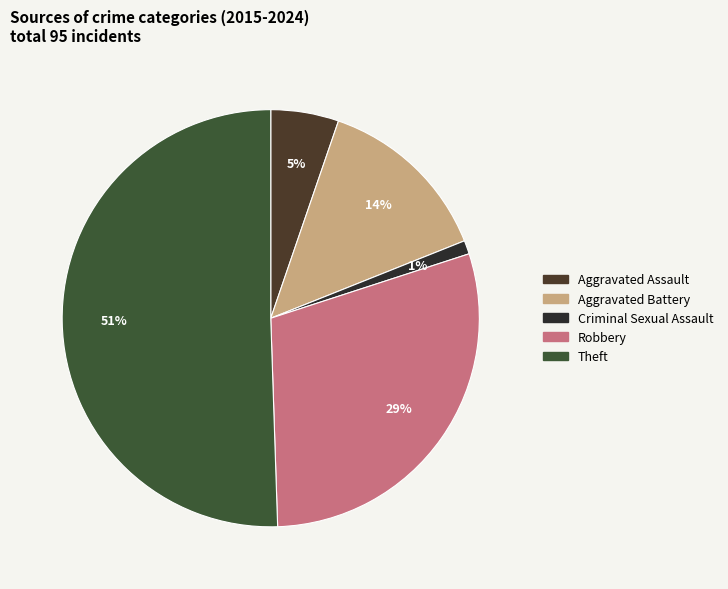

Do Aggravated Battery and Criminal Sexual Assault together represent more than half of the pie?

No